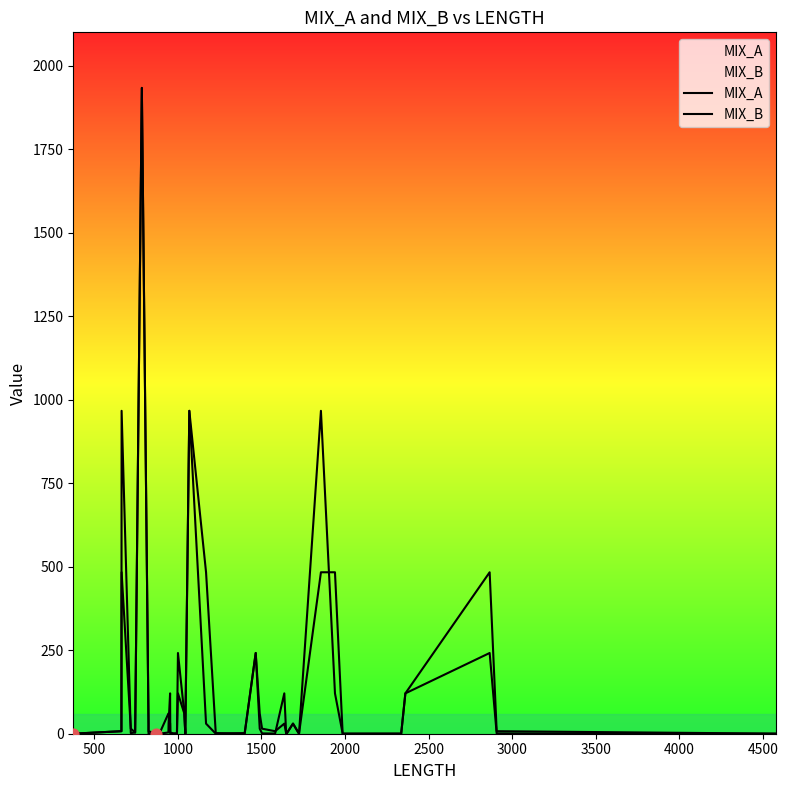

Which series contains the lowest Y value?

MIX_A